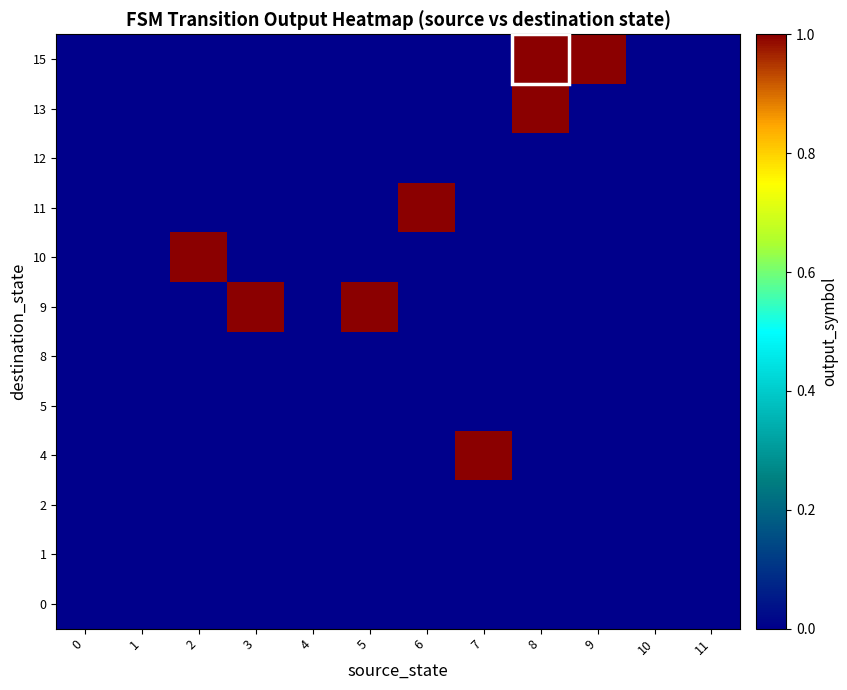

Which series has the largest total across all categories?

row_6